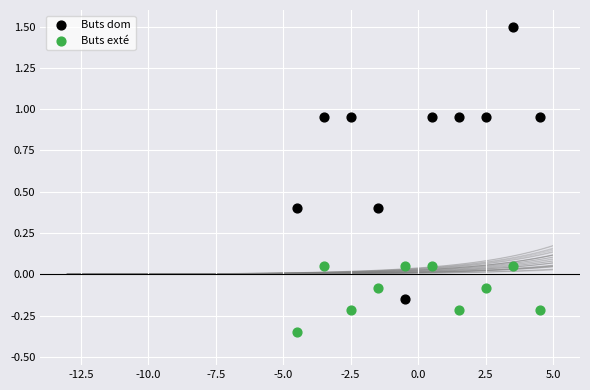

Across all data points, what is the range of X values (max minus min)?

9.0